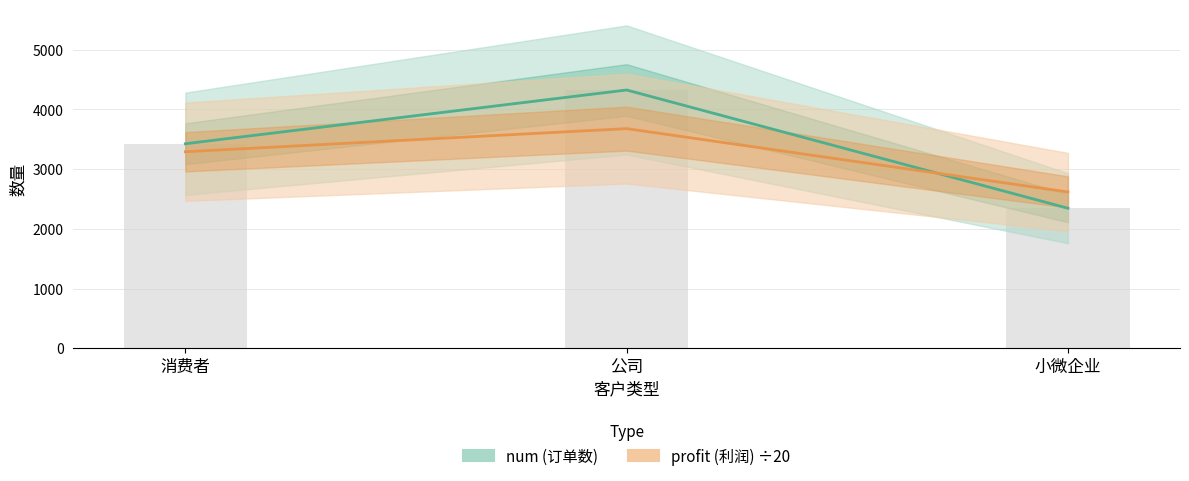

Is it true that num equals 1598.3 at 公司?

False